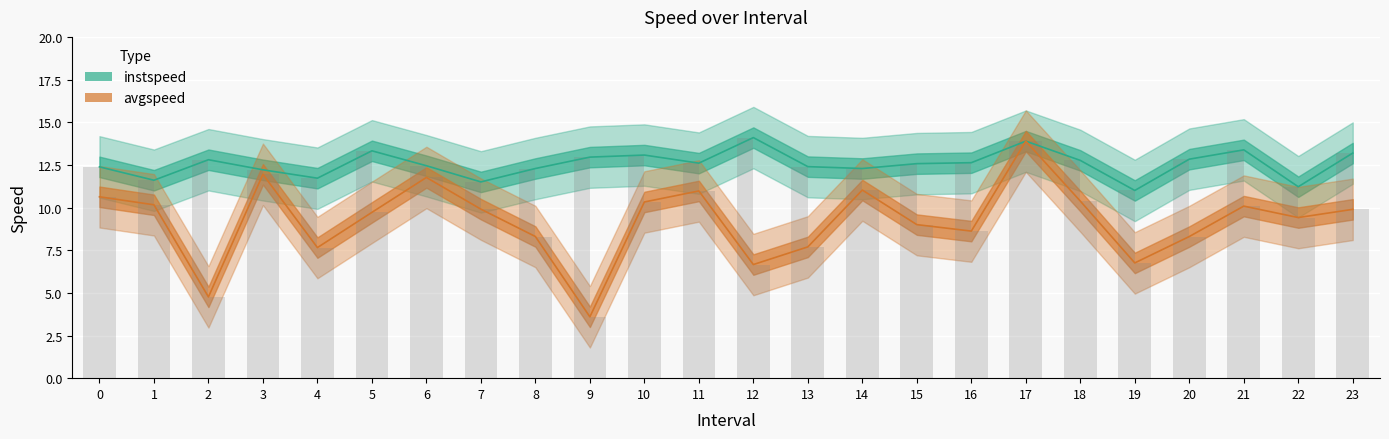

Rank the series by their average value, from lowest to highest.

avgspeed, instspeed